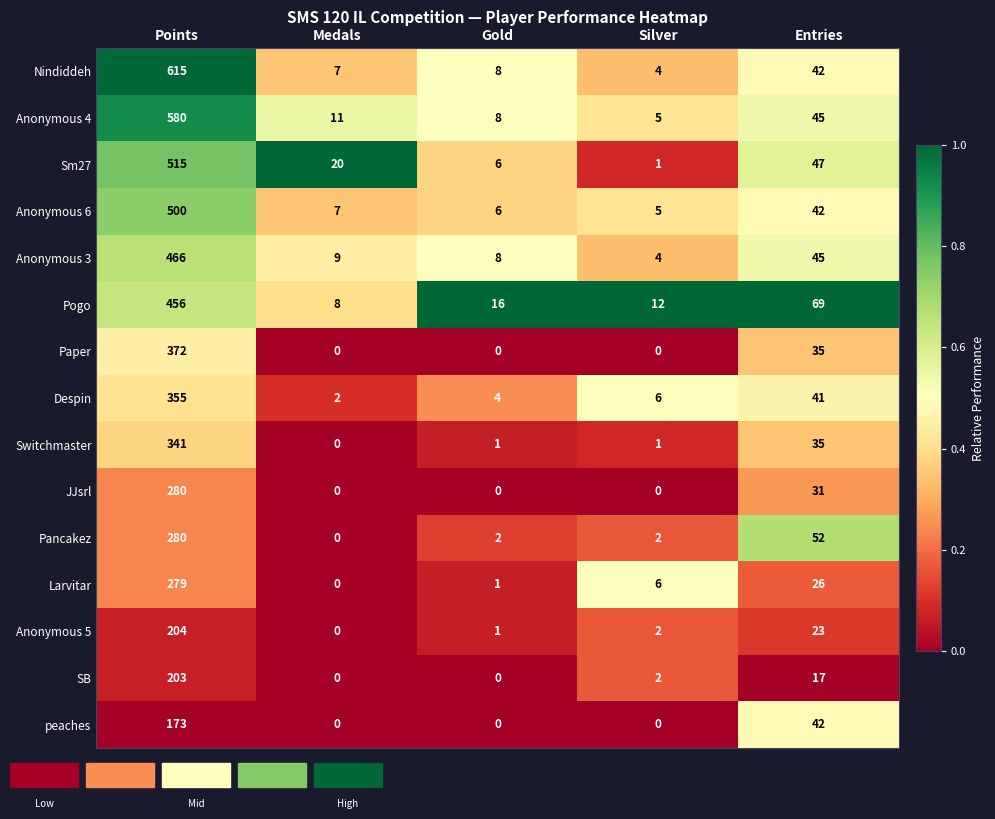

What is the spread (max minus min) of values at Entries?

52